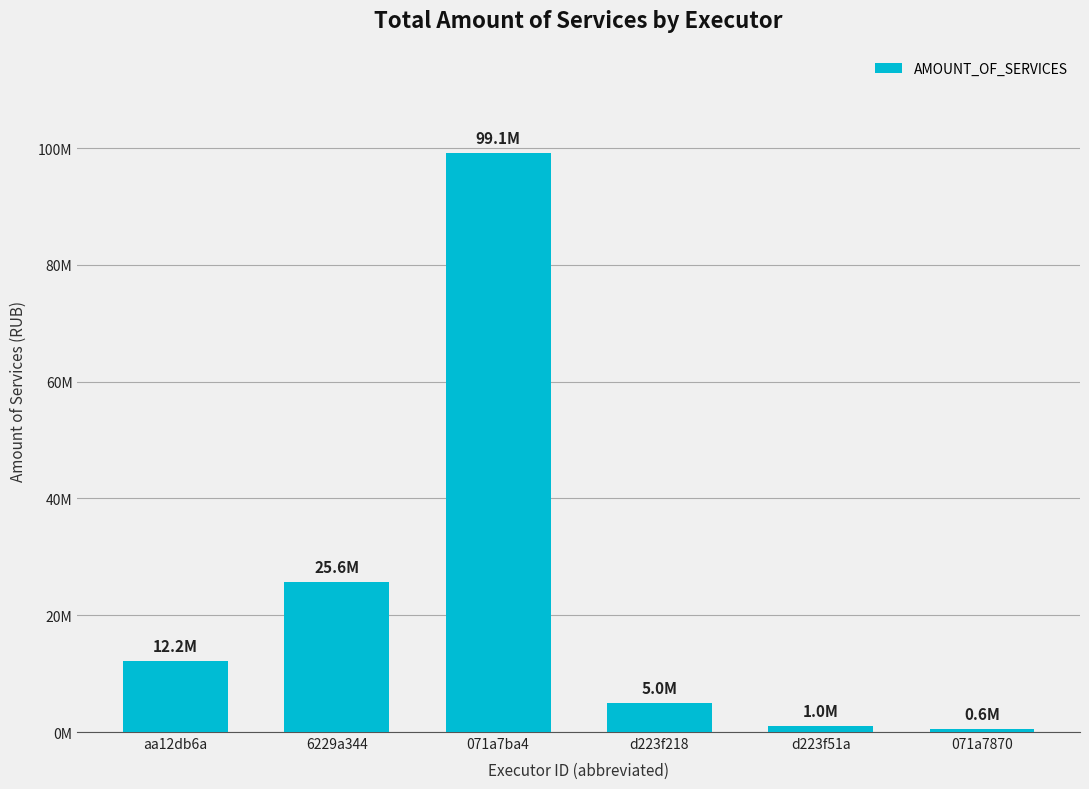

Are the bars horizontal?

No